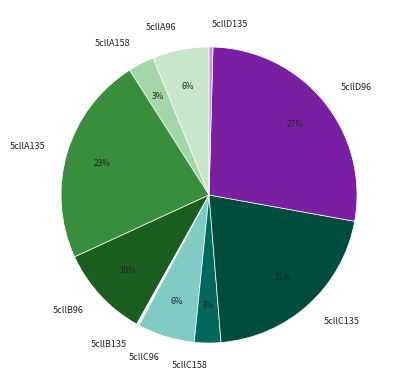

Is it true that 5cllB96 is 4% of the pie?

False